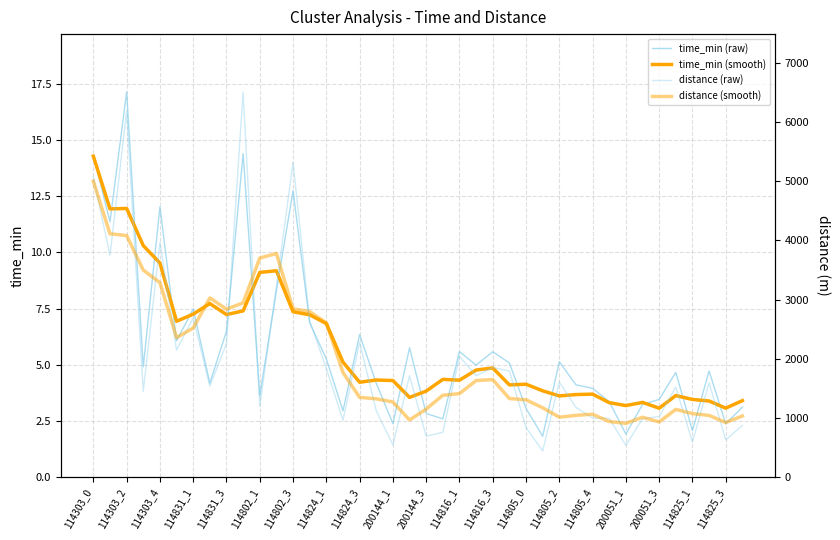

True or false: distance (raw) and distance (smooth) cross at least once.

True